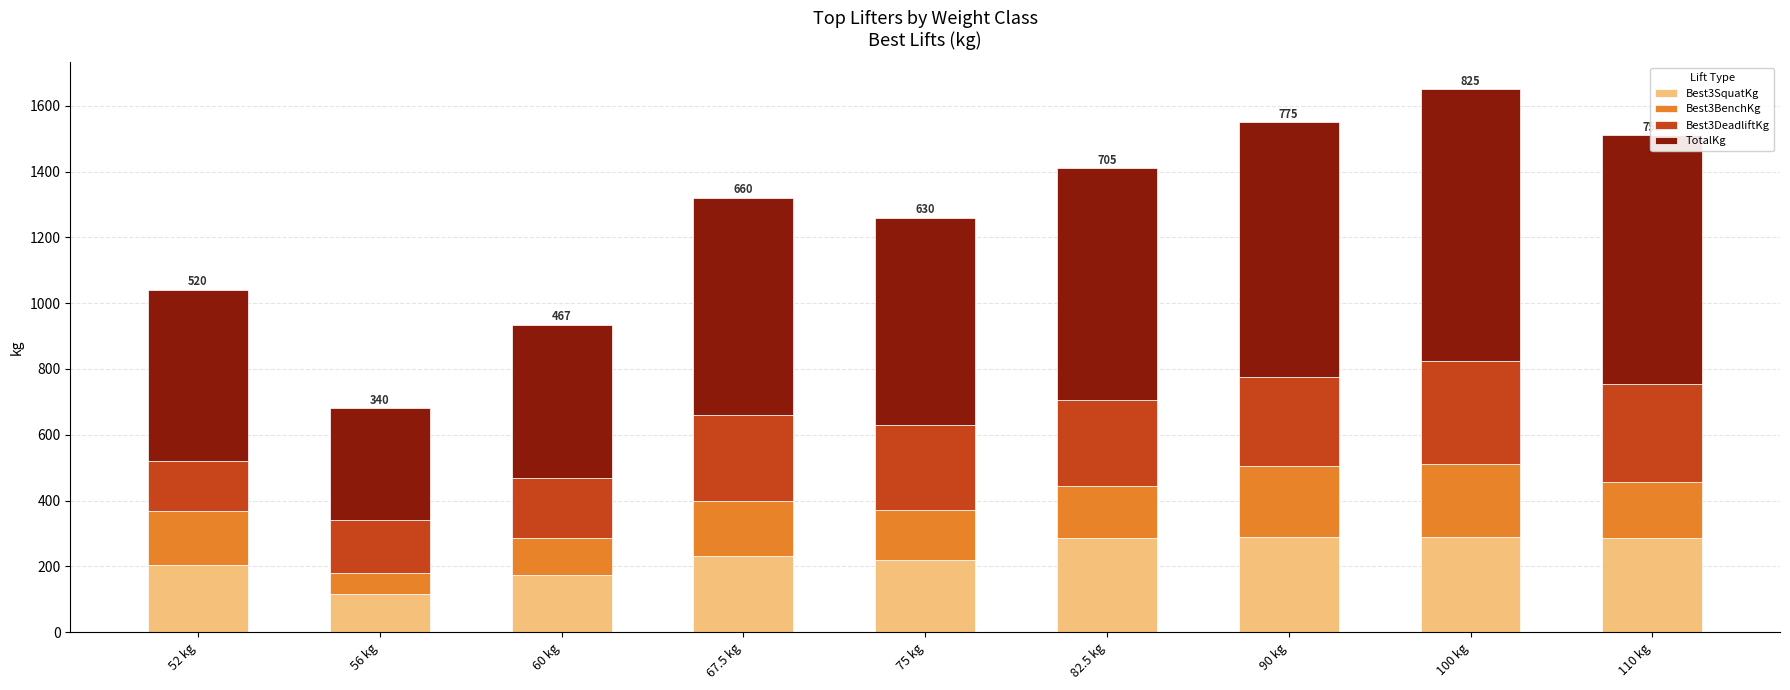

How many data points does each series have?

9